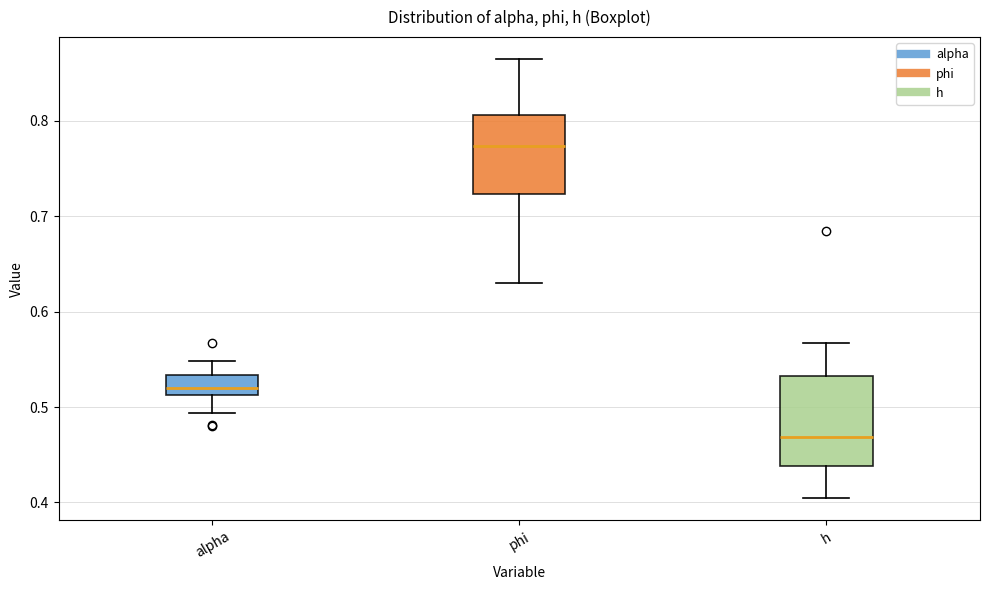

Reading left to right, transcribe this box plot: for each box, give where its median line is, the range the box spans, and where its two whiskers end, as read against the y-axis. The values are not printed on the chart, so give them approximately, as read against the axis.

alpha: median 0.52, box 0.51 to 0.53, whiskers 0.49 to 0.55
phi: median 0.77, box 0.72 to 0.81, whiskers 0.63 to 0.86
h: median 0.47, box 0.44 to 0.53, whiskers 0.40 to 0.57